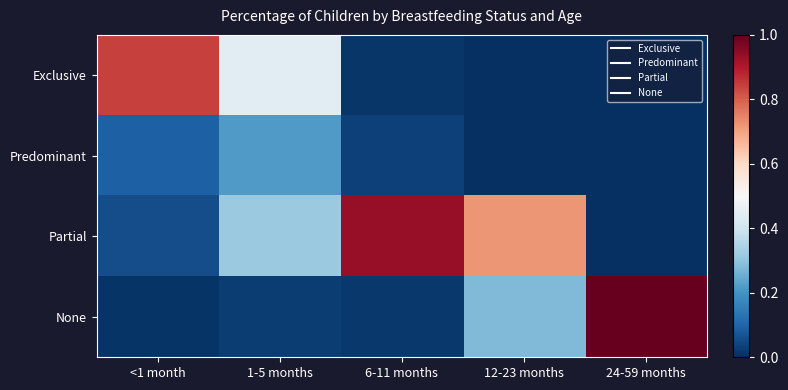

Which series has the widest spread of values?

None